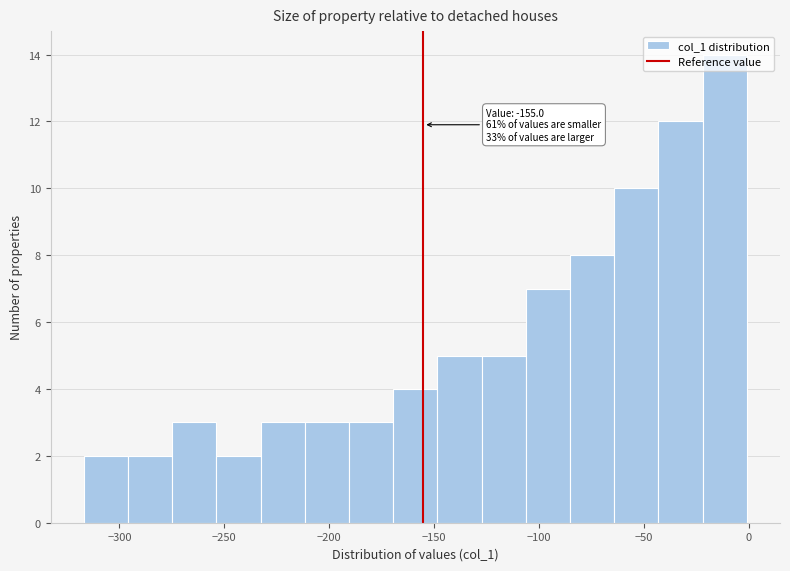

Which range on the x-axis has the tallest bar?

-20 to 0